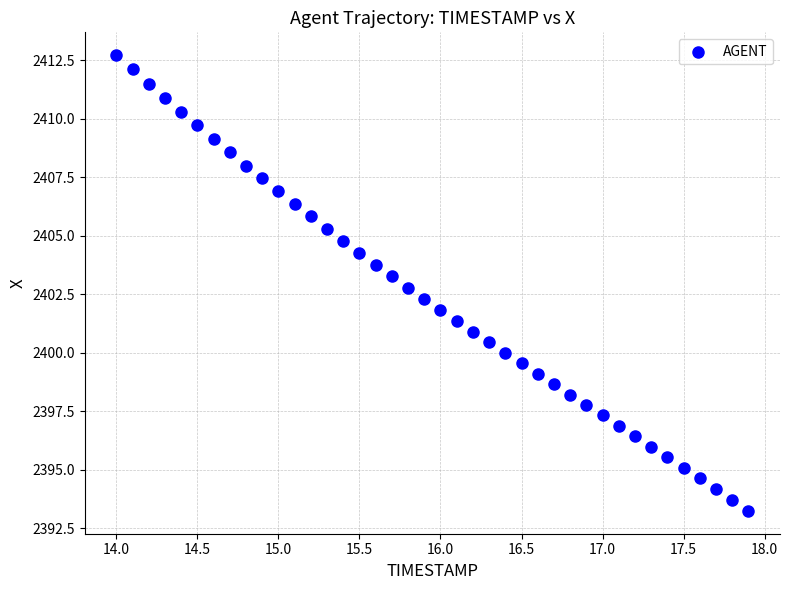

What is the range of X values (max minus min)?

3.9